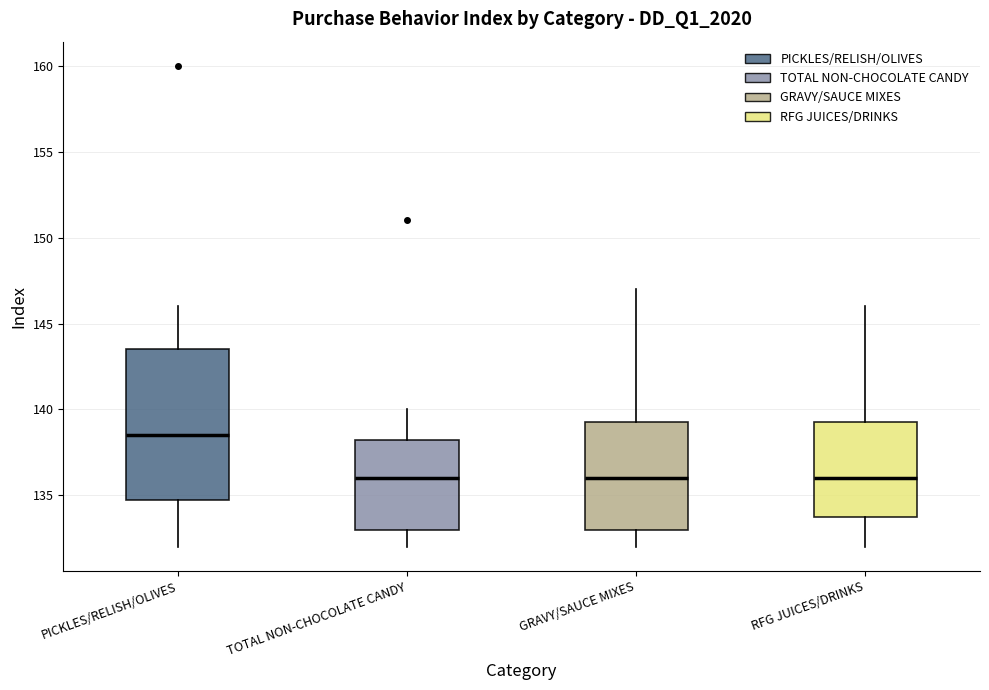

Where is the lower edge of the box for GRAVY/SAUCE MIXES on the y-axis? The values are not printed on the chart, so give them approximately, as read against the axis.

133.0